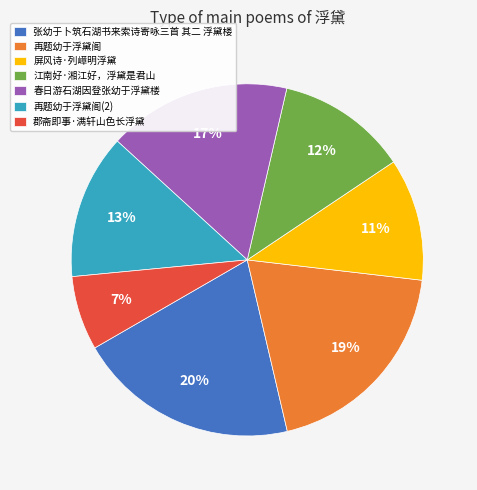

Do 张幼于卜筑石湖书来索诗寄咏三首 其二 浮黛楼 and 江南好·湘江好，浮黛是君山 together represent more than half of the pie?

No